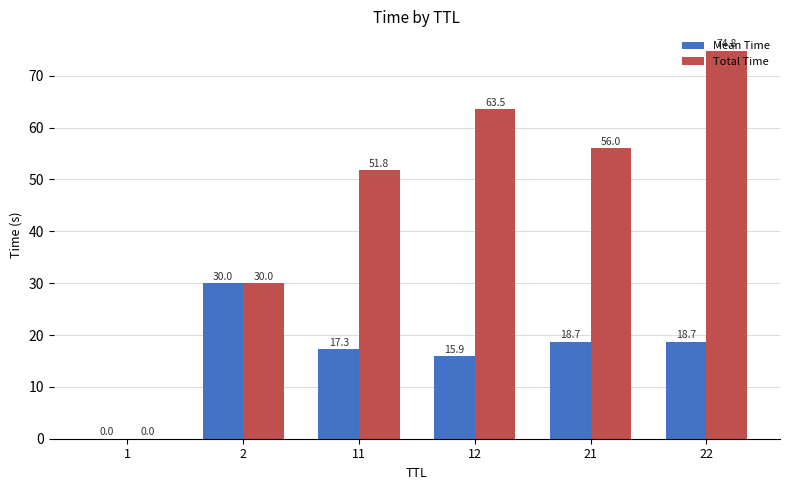

What is the total value across all series at 21?

74.7